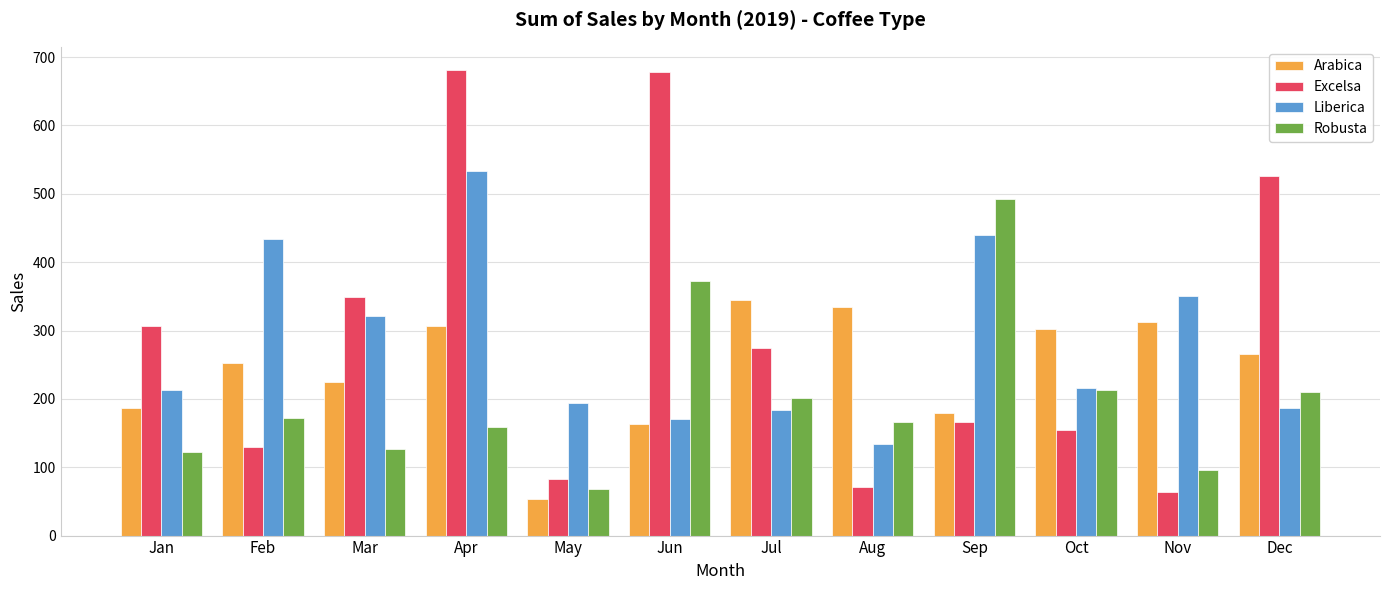

At which label does Arabica first exceed 265?

Apr